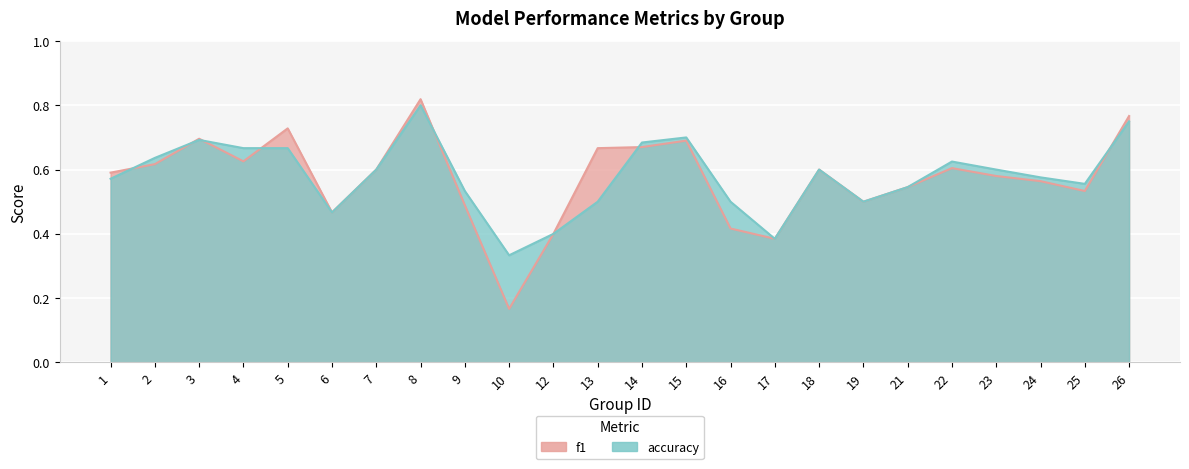

At 26, list the series in order from smallest to largest.

accuracy, f1